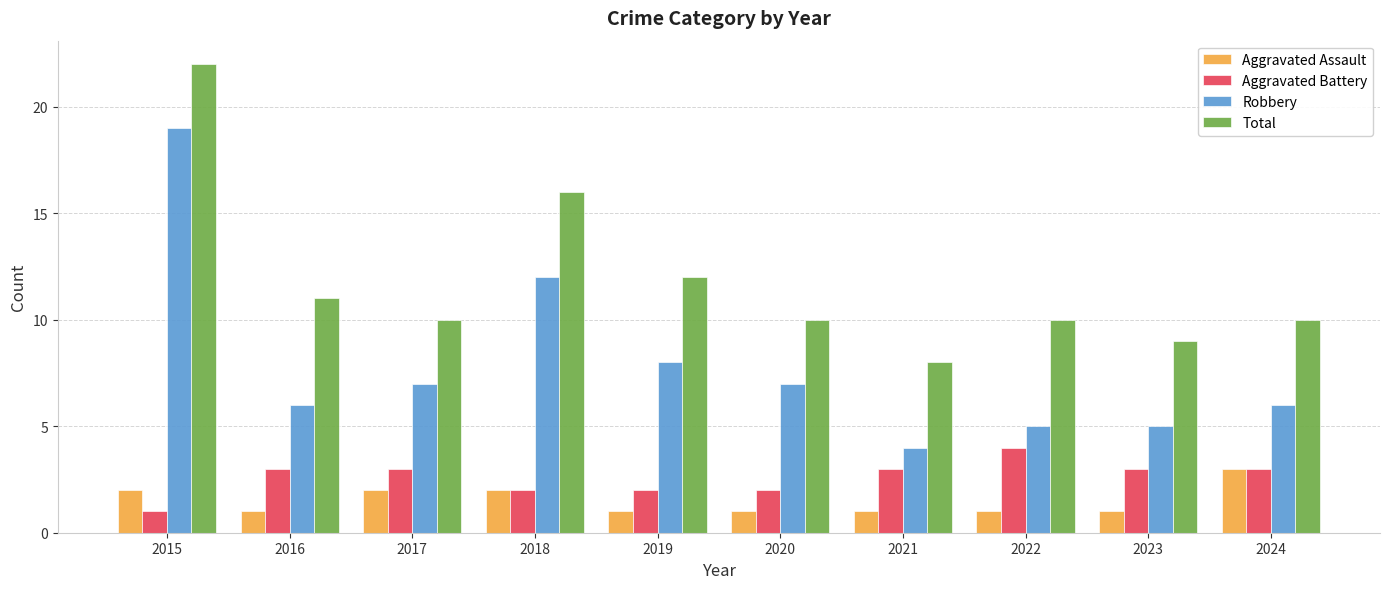

Reading left to right, transcribe all the data shown in this chart.

Aggravated Assault: 2015=2	2016=1	2017=2	2018=2	2019=1	2020=1	2021=1	2022=1	2023=1	2024=3
Aggravated Battery: 2015=1	2016=3	2017=3	2018=2	2019=2	2020=2	2021=3	2022=4	2023=3	2024=3
Robbery: 2015=19	2016=6	2017=7	2018=12	2019=8	2020=7	2021=4	2022=5	2023=5	2024=6
Total: 2015=22	2016=11	2017=10	2018=16	2019=12	2020=10	2021=8	2022=10	2023=9	2024=10